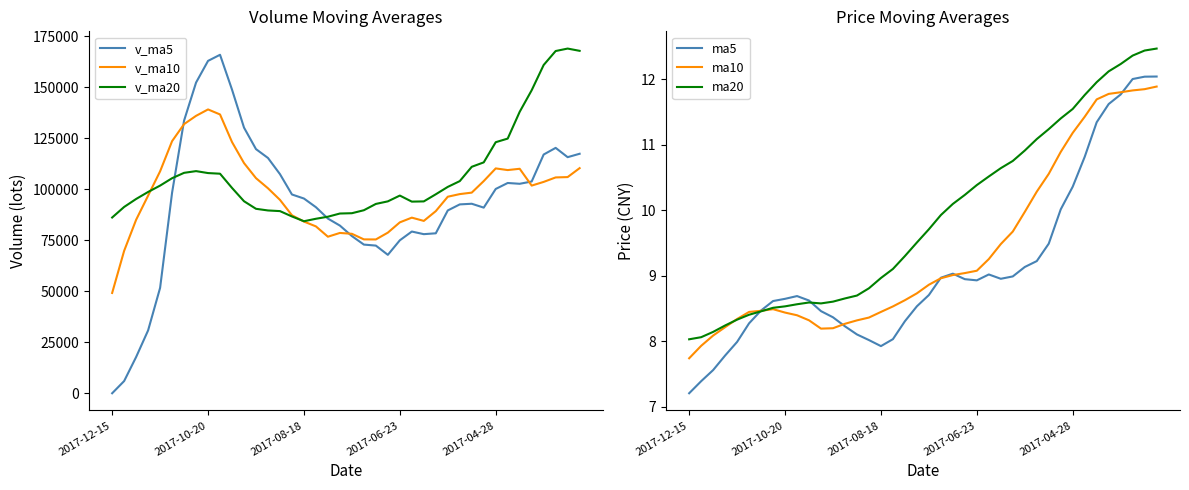

Reading left to right, list all the values displayed in this chart.

v_ma5: 0.0	5984.3	17774.5	30832.2	51660.0	98345.9	133660.8	152319.6	162954.8	165944.2	148857.0	130244.8	119694.2	115352.4	107427.1	97452.9	95472.0	91220.1	85638.8	82204.0	77069.1	72886.9	72395.1	67862.9	74989.6	79286.0	77999.7	78422.6	89625.2	92592.6	92910.2	91006.2	100160.1	103091.0	102693.8	103822.6	117044.3	120305.9	115748.6	117416.3
v_ma10: 49173.0	69822.5	85047.0	96893.5	108802.1	123601.5	131952.8	136006.9	139153.6	136685.7	123154.9	112858.4	105457.2	100495.6	94815.6	87261.0	84179.4	81807.6	76750.9	78596.8	78177.6	75443.3	75408.8	78744.0	83791.1	86098.1	84503.0	89291.4	96358.1	97643.2	98366.4	104025.3	110233.0	109419.8	110055.1	101808.9	103624.3	105814.2	105986.0	110370.0
v_ma20: 86164.0	91340.5	95252.1	98694.6	101808.8	105431.2	108066.1	108907.2	107952.2	107641.2	100666.2	94150.9	90433.0	89619.8	89303.3	86679.5	84341.2	85549.5	86554.5	88120.0	88272.0	89734.3	92820.9	94081.9	96923.1	93953.5	94063.6	97552.8	101172.0	104006.6	111026.5	113196.3	123086.9	124857.7	137990.1	148557.3	160938.5	167785.8	168989.0	167876.0
ma5: 7.2	7.4	7.6	7.8	8.0	8.3	8.5	8.6	8.6	8.7	8.6	8.5	8.4	8.2	8.1	8.0	7.9	8.0	8.3	8.5	8.7	9.0	9.0	8.9	8.9	9.0	9.0	9.0	9.1	9.2	9.5	10.0	10.4	10.8	11.3	11.6	11.8	12.0	12.0	12.0
ma10: 7.7	7.9	8.1	8.2	8.3	8.4	8.5	8.5	8.4	8.4	8.3	8.2	8.2	8.3	8.3	8.4	8.4	8.5	8.6	8.7	8.9	9.0	9.0	9.0	9.1	9.3	9.5	9.7	10.0	10.3	10.6	10.9	11.2	11.4	11.7	11.8	11.8	11.8	11.8	11.9
ma20: 8.0	8.1	8.1	8.2	8.3	8.4	8.5	8.5	8.5	8.6	8.6	8.6	8.6	8.7	8.7	8.8	9.0	9.1	9.3	9.5	9.7	9.9	10.1	10.2	10.4	10.5	10.6	10.8	10.9	11.1	11.2	11.4	11.5	11.8	12.0	12.1	12.2	12.4	12.4	12.5